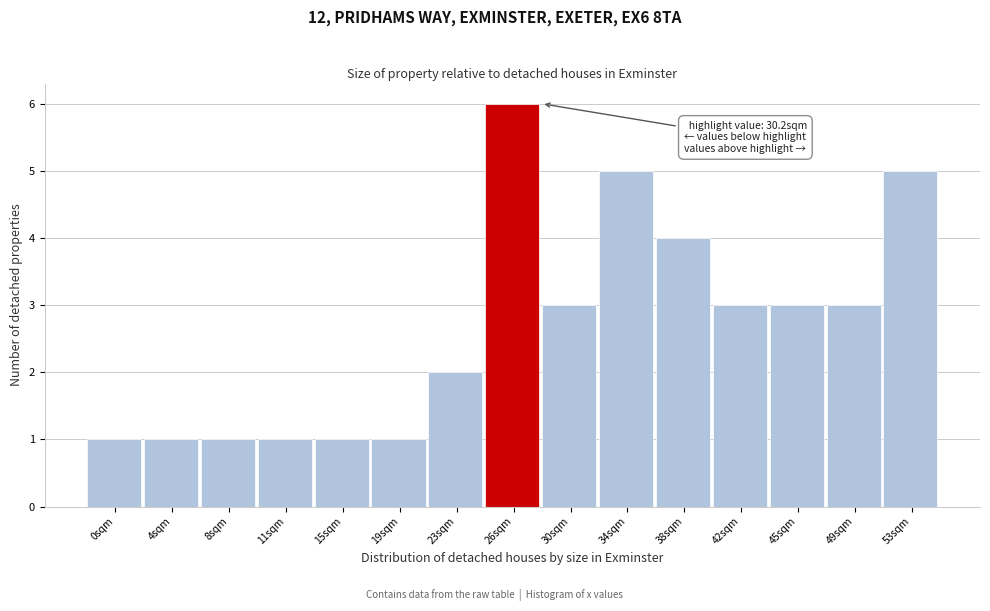

Reading right to left, transcribe all the data shown in this chart.

53sqm=5	49sqm=3	45sqm=3	42sqm=3	38sqm=4	34sqm=5	30sqm=3	26sqm=6	23sqm=2	19sqm=1	15sqm=1	11sqm=1	8sqm=1	4sqm=1	0sqm=1